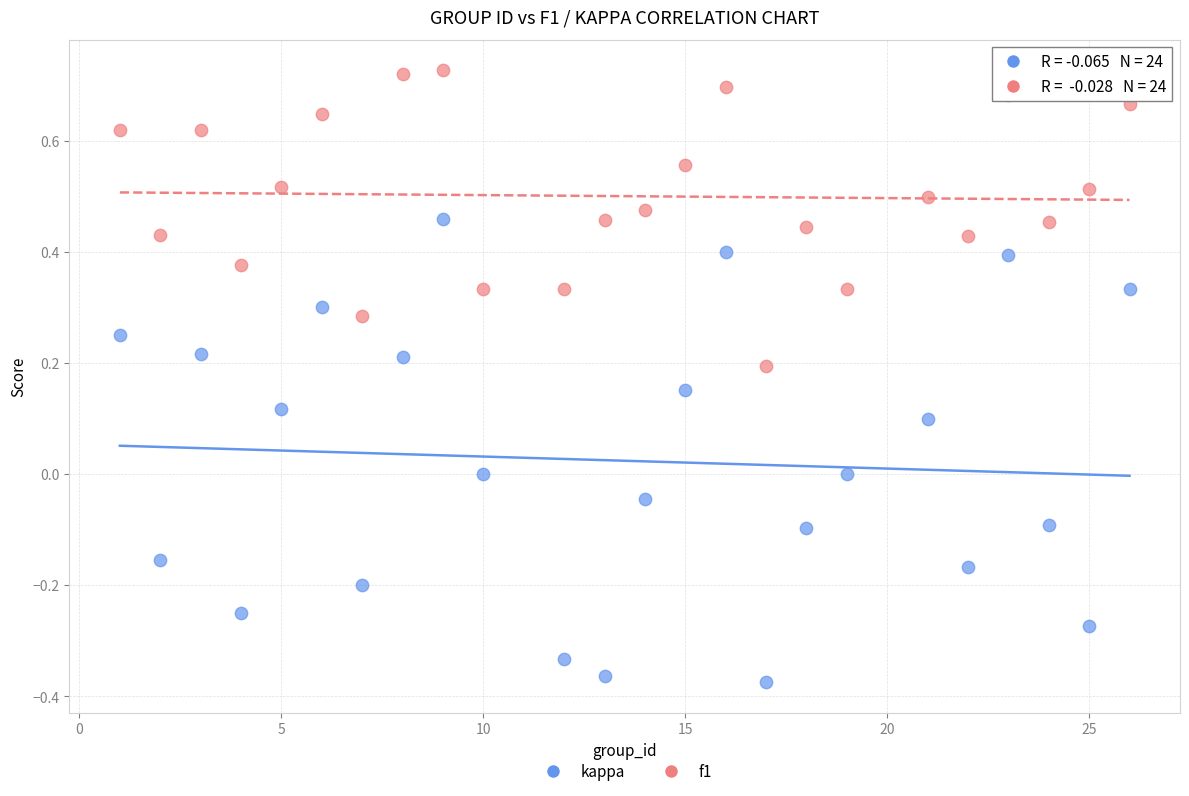

What are all the series names shown in the legend?

kappa, f1